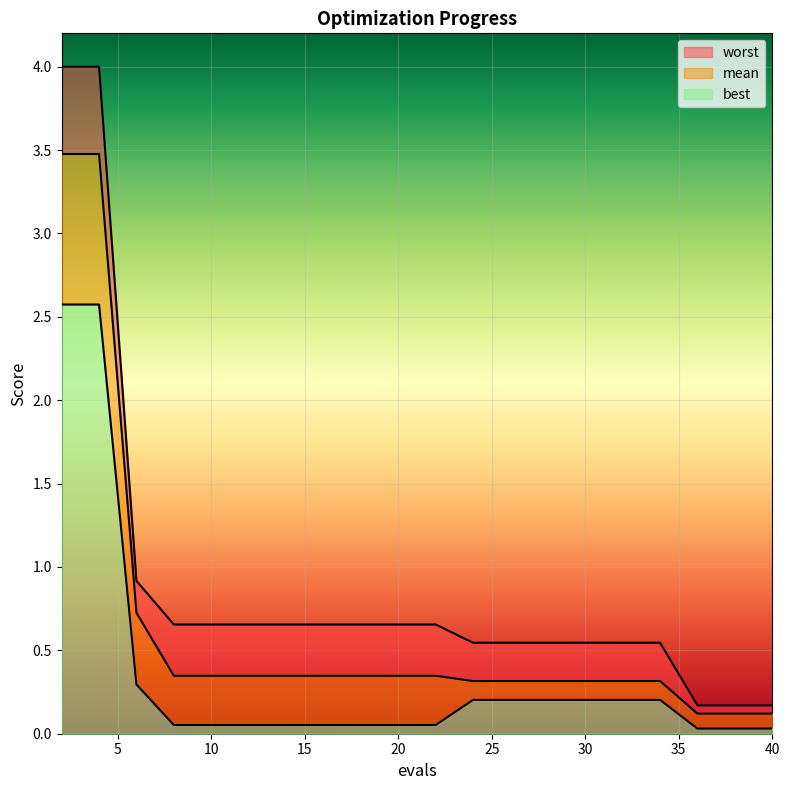

At 12, list the series in order from smallest to largest.

best, mean, worst